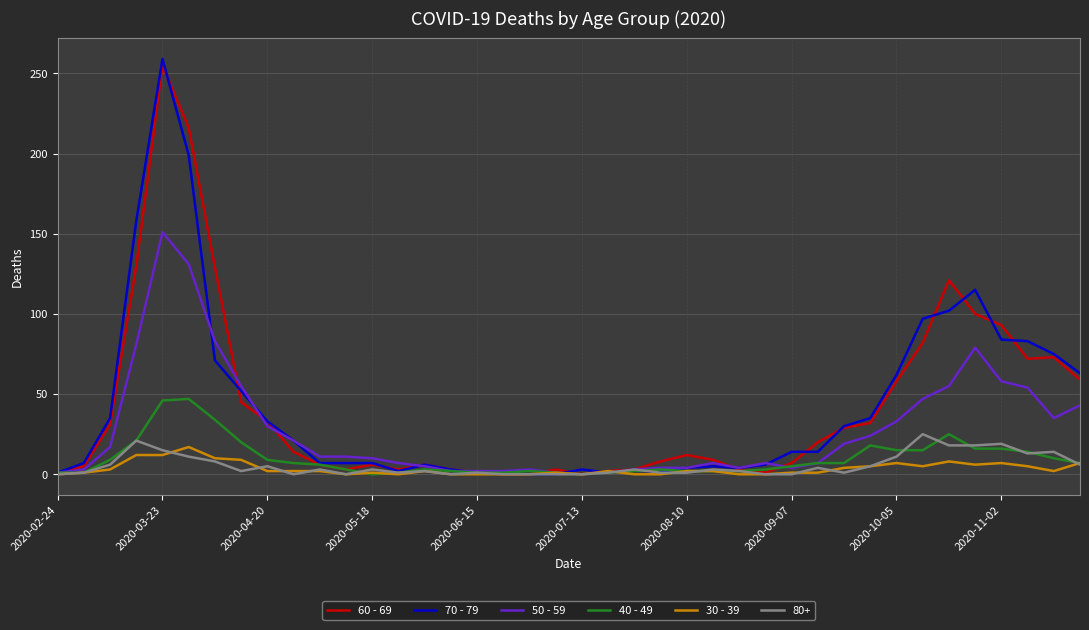

What are all the series names shown in the legend?

60 - 69, 70 - 79, 50 - 59, 40 - 49, 30 - 39, 80+